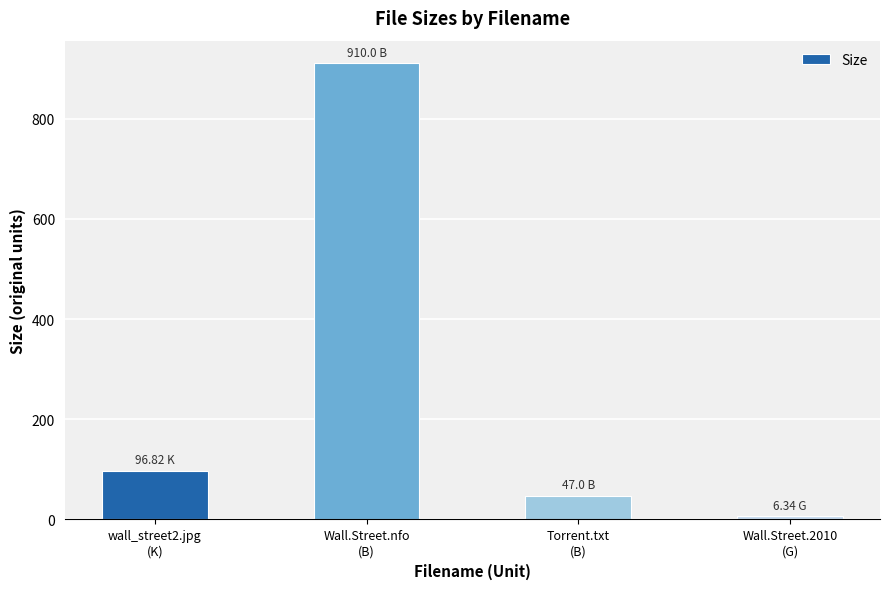

At which label is the value closest to 458?

wall_street2.jpg
(K)